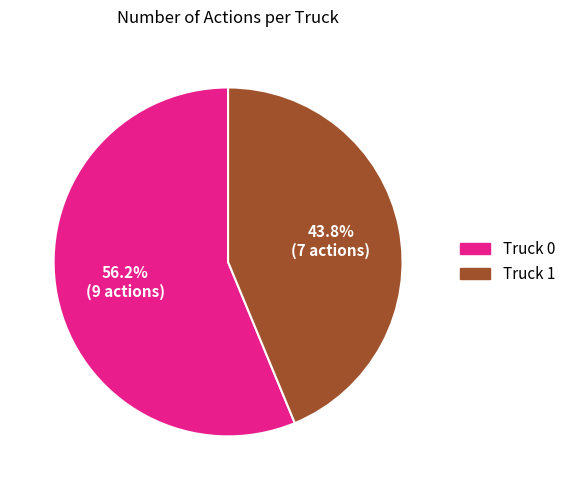

To the nearest percent, what portion does Truck 1 represent?

44%